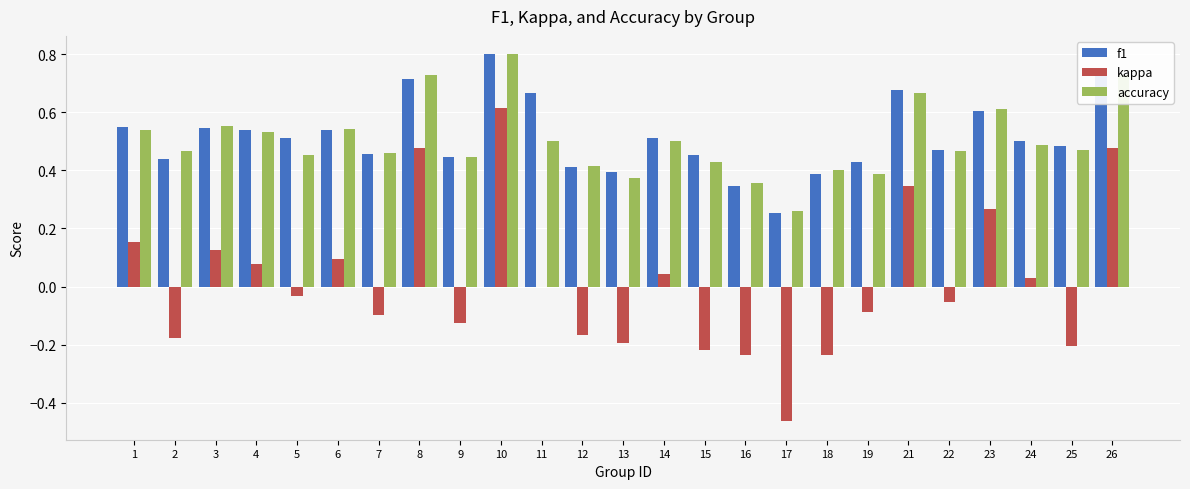

How many categories are shown in the chart?

25